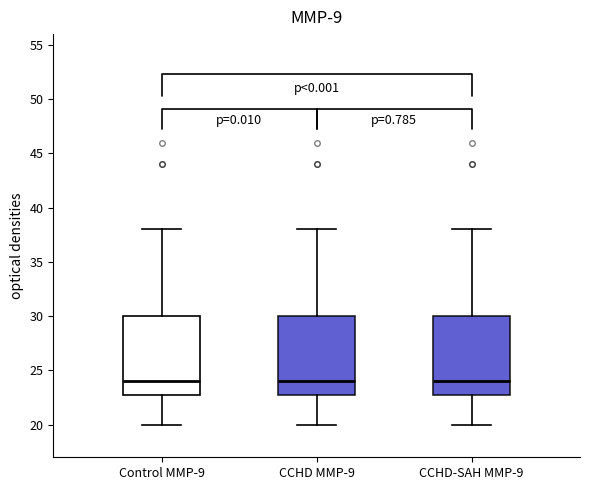

Where does the median line of the box for CCHD MMP-9 sit on the y-axis? The values are not printed on the chart, so give them approximately, as read against the axis.

24